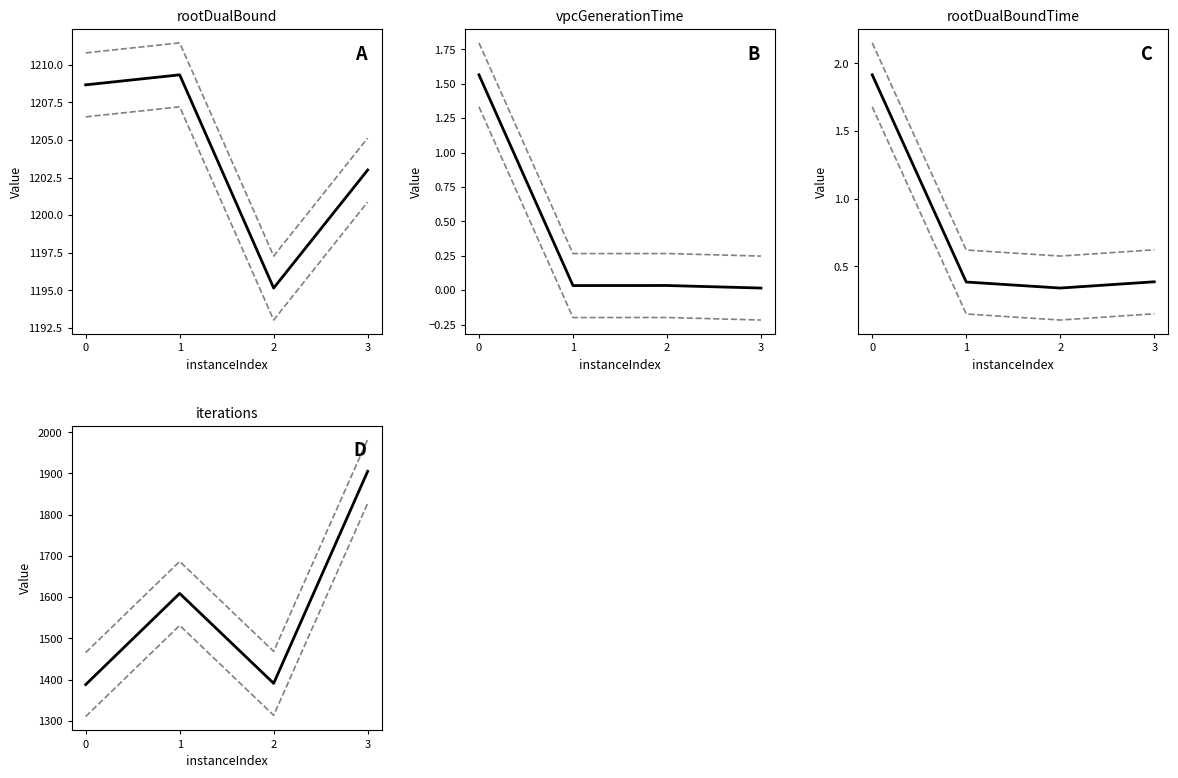

What is the spread (max minus min) of values at 2?

1468.7